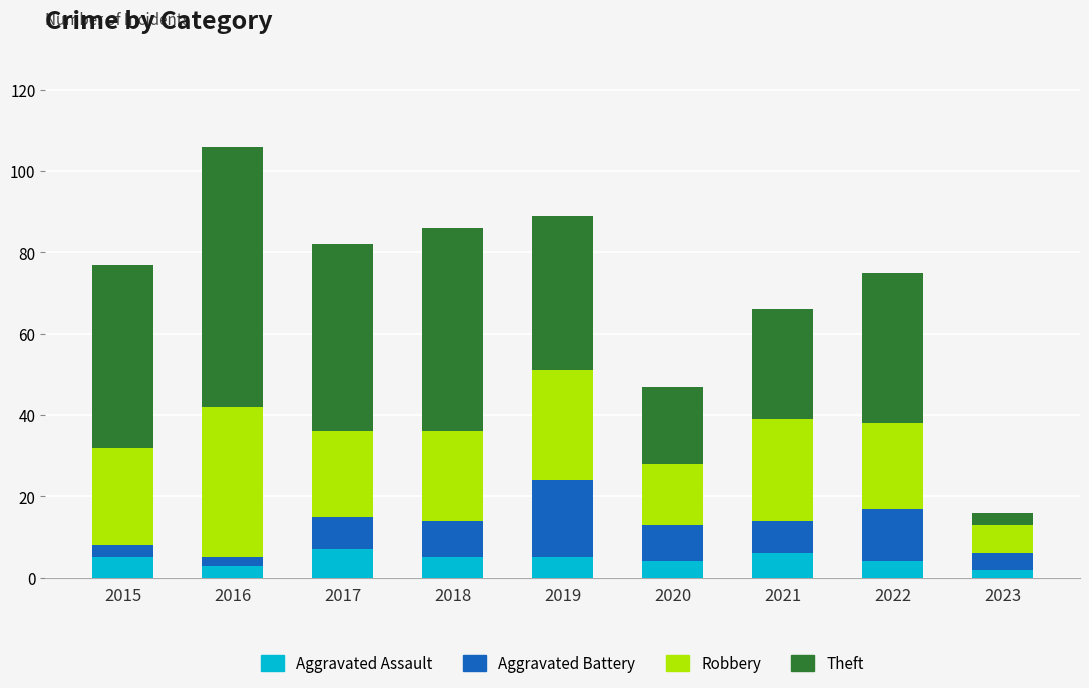

What is the maximum value for Aggravated Assault?

7